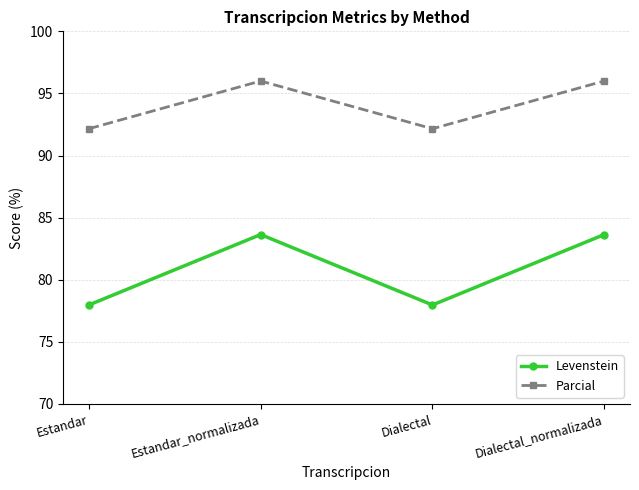

What is the total value across all series at Dialectal?

170.1